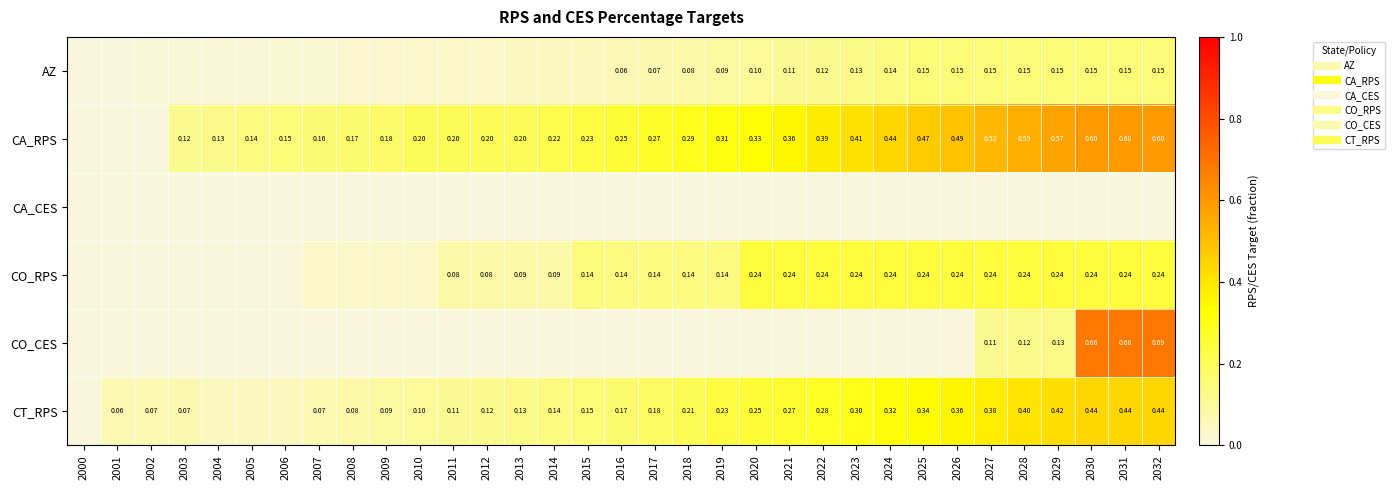

Count the number of data series in this chart.

6